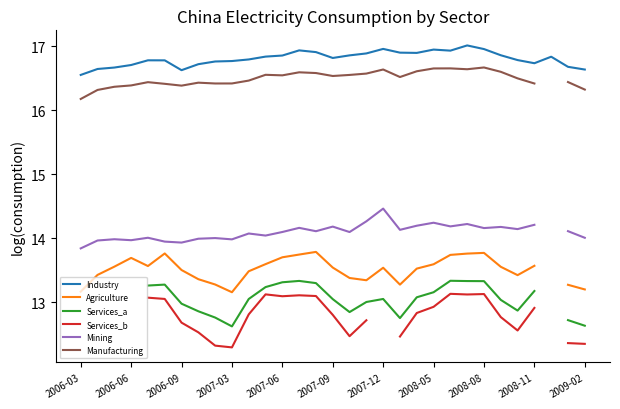

What is the sum of the Mining values at 20 and 22?

28.4